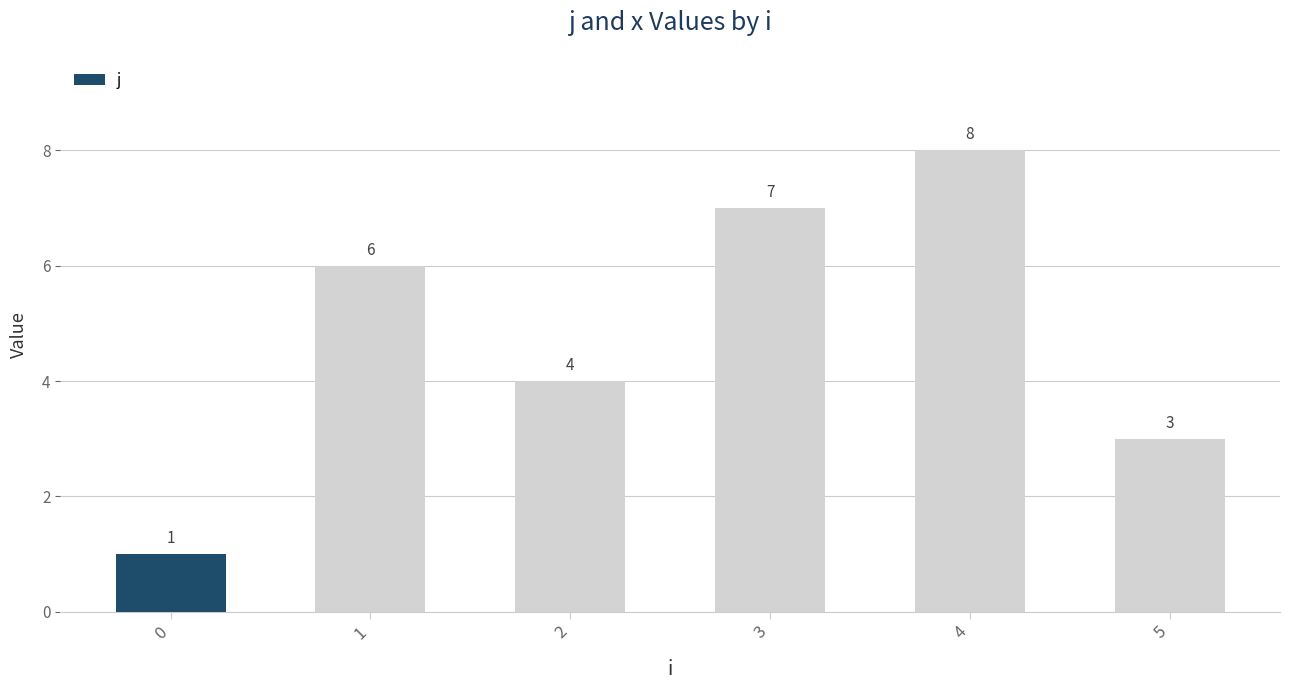

What is the sum of the values at 0 and 5?

4